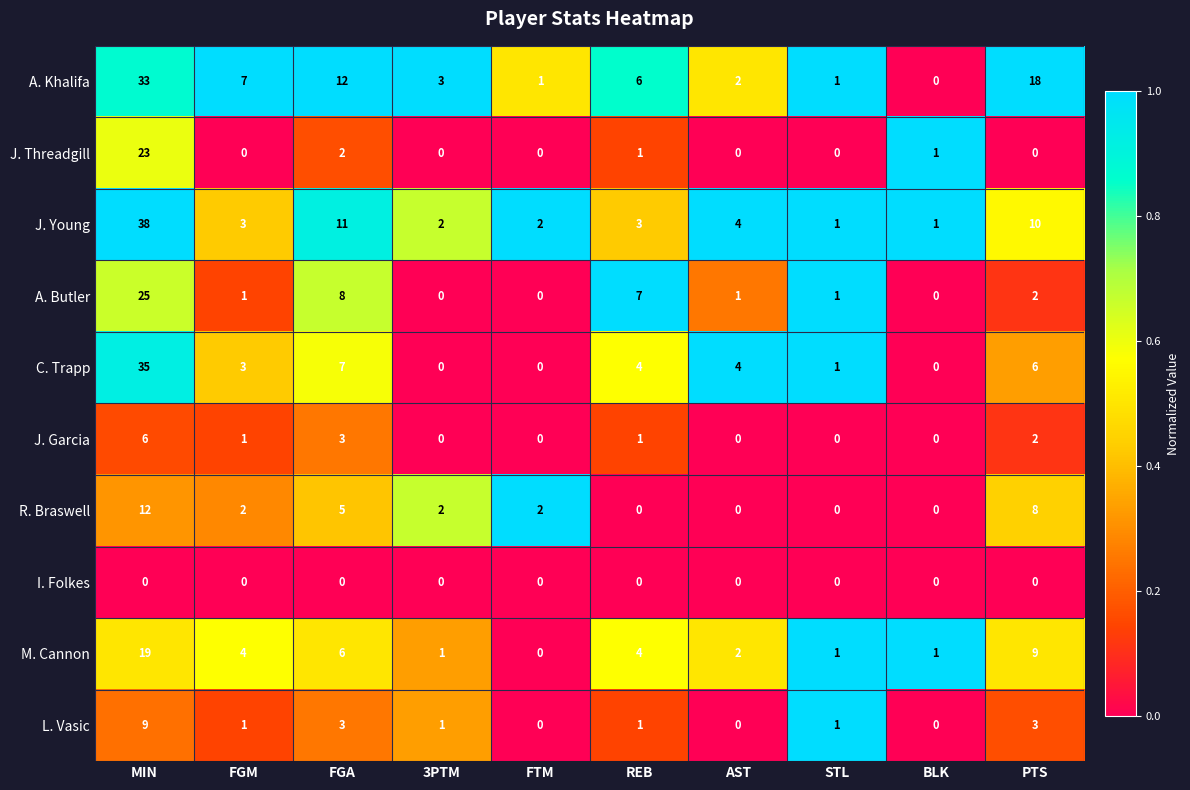

What is the sum of all J. Threadgill values?

27